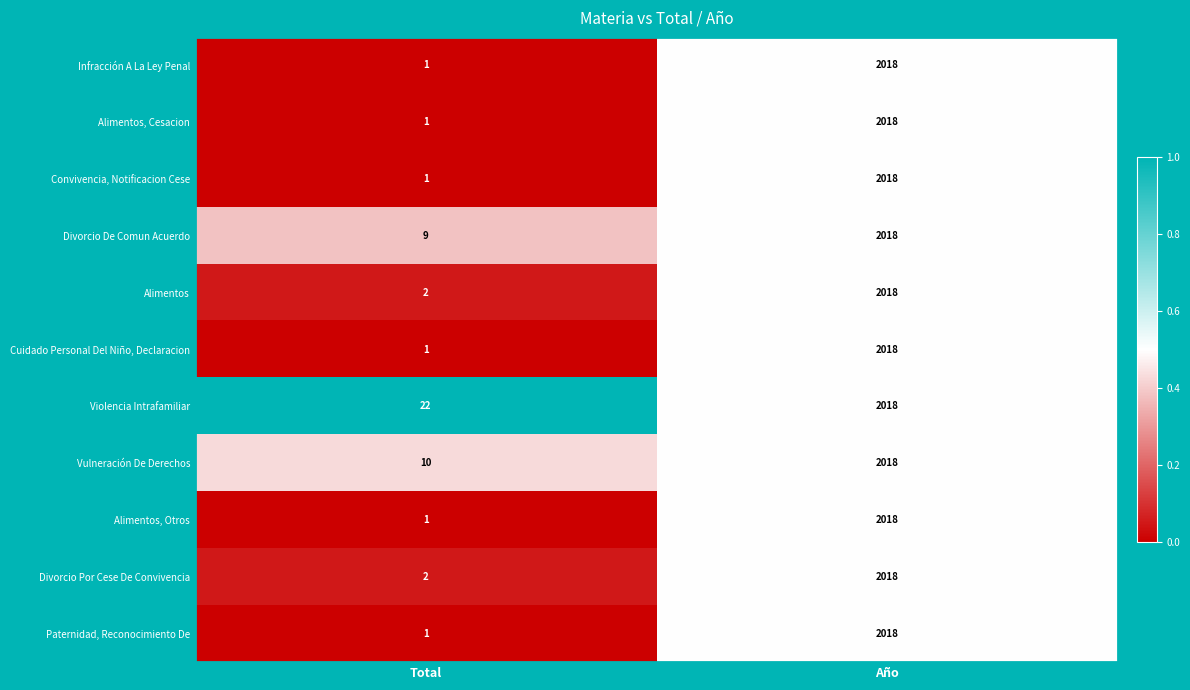

Reading left to right, transcribe all the data shown in this chart.

Infracción A La Ley Penal: 1	2018
Alimentos, Cesacion: 1	2018
Convivencia, Notificacion Cese: 1	2018
Divorcio De Comun Acuerdo: 9	2018
Alimentos: 2	2018
Cuidado Personal Del Niño, Declaracion: 1	2018
Violencia Intrafamiliar: 22	2018
Vulneración De Derechos: 10	2018
Alimentos, Otros: 1	2018
Divorcio Por Cese De Convivencia: 2	2018
Paternidad, Reconocimiento De: 1	2018